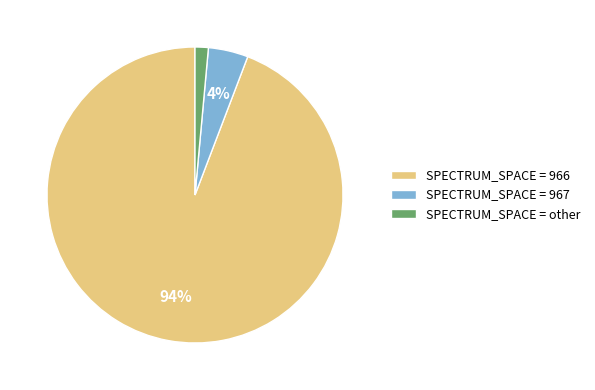

Is there any slice that represents more than half of the pie?

Yes